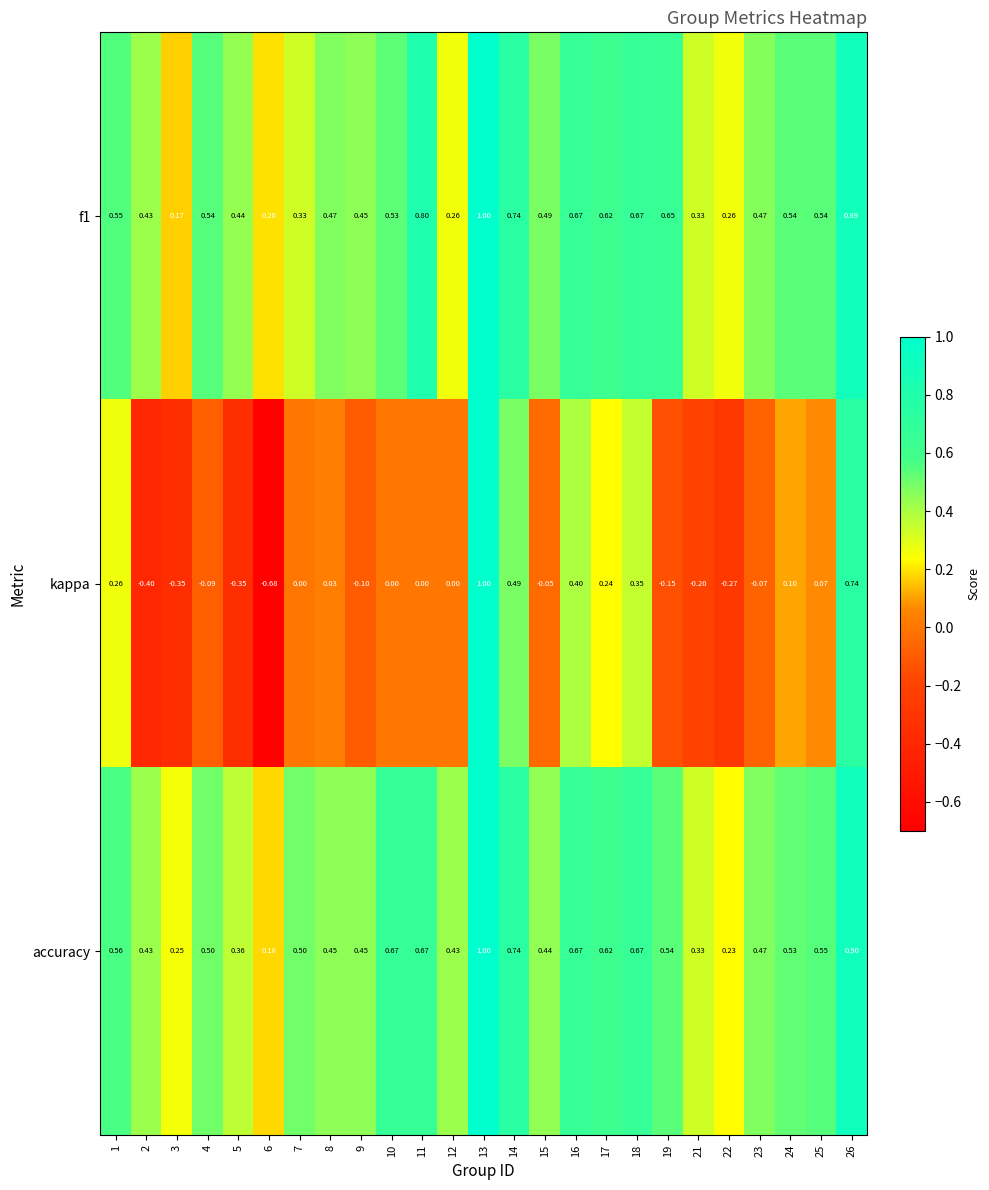

Which series has the largest range (max minus min)?

kappa